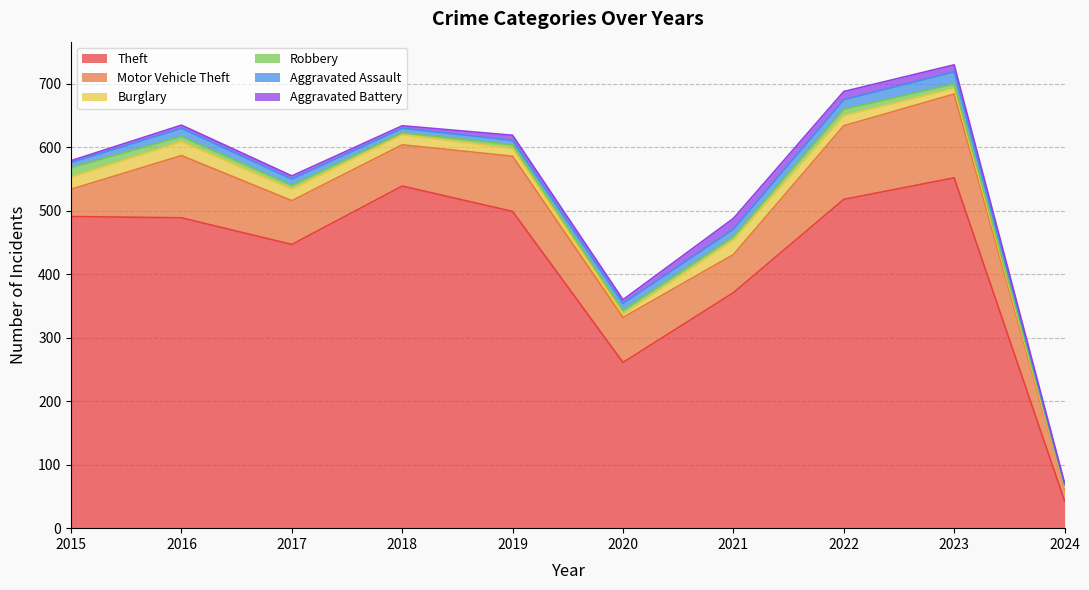

How many values in the Aggravated Assault series are below 11?

5